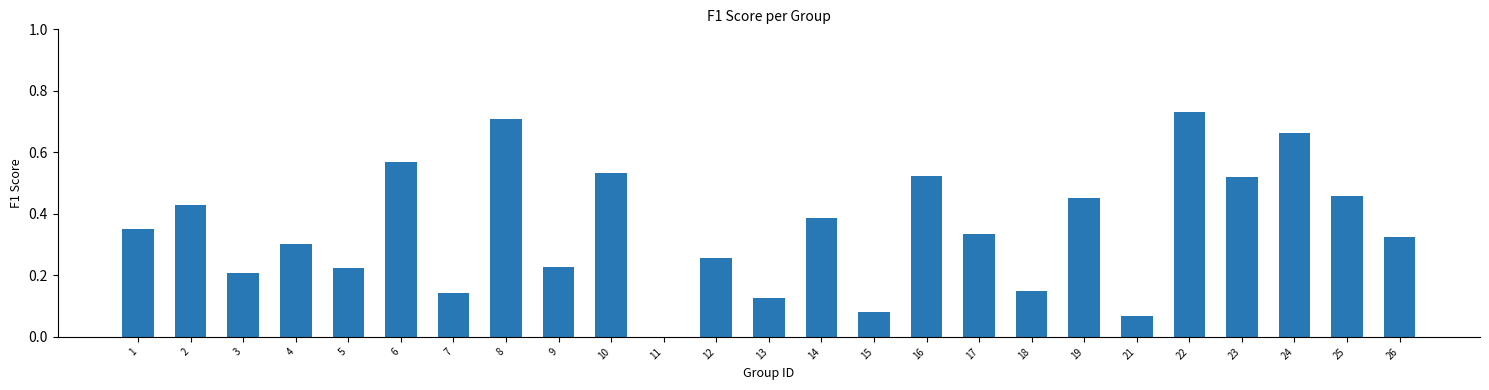

True or false: the data shows 0.4 at 5.

False